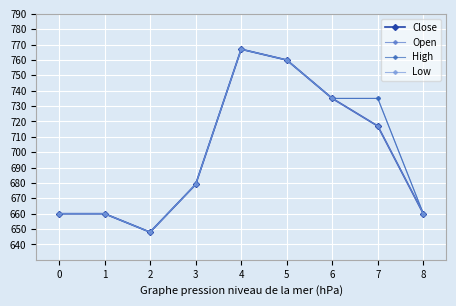

The High series shows 648 at 2. True or false?

True